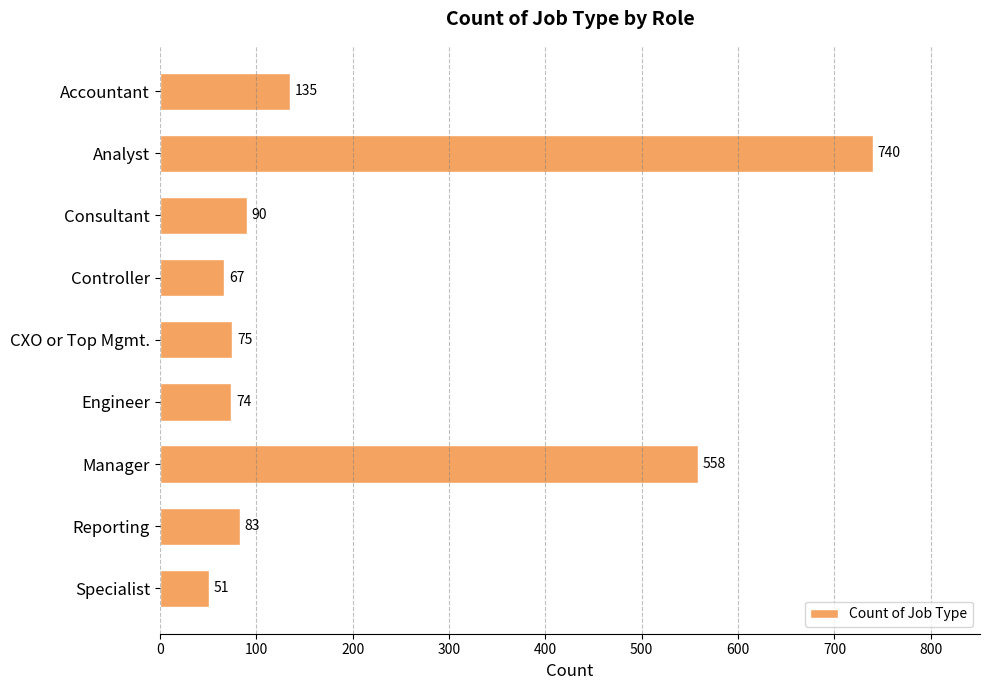

Reading top to bottom, what are all the values shown in this chart?

135	740	90	67	75	74	558	83	51